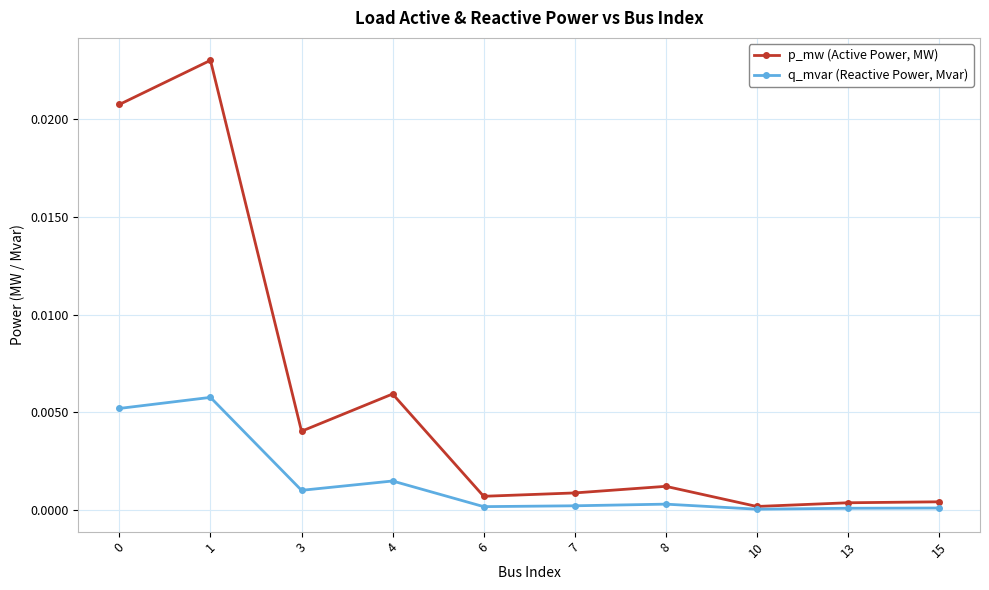

Which category has the highest value in the p_mw (Active Power, MW) series?

1